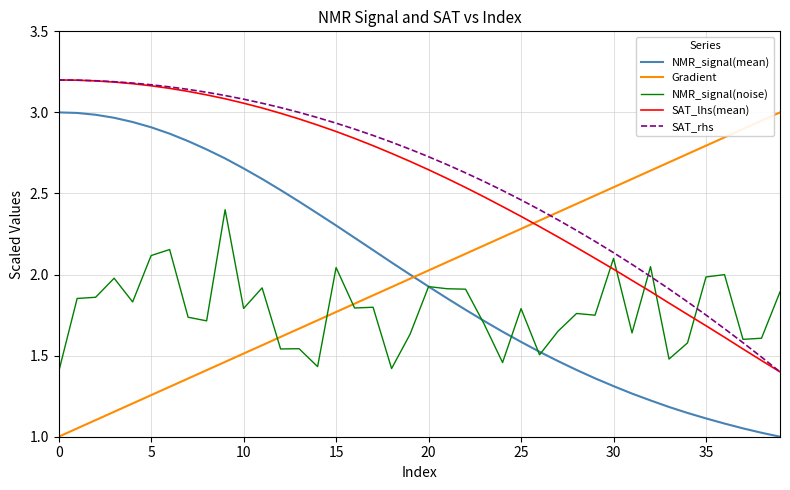

Is this an area chart (filled region under the line)?

No